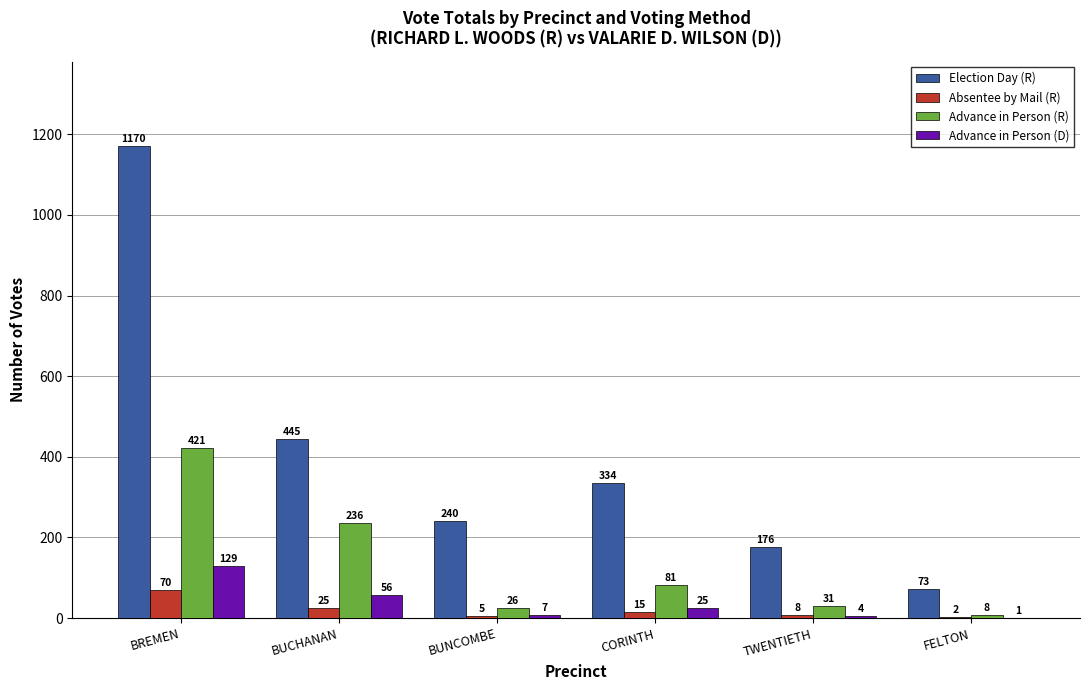

What is the sum of the Advance in Person (R) values at CORINTH and BUCHANAN?

317